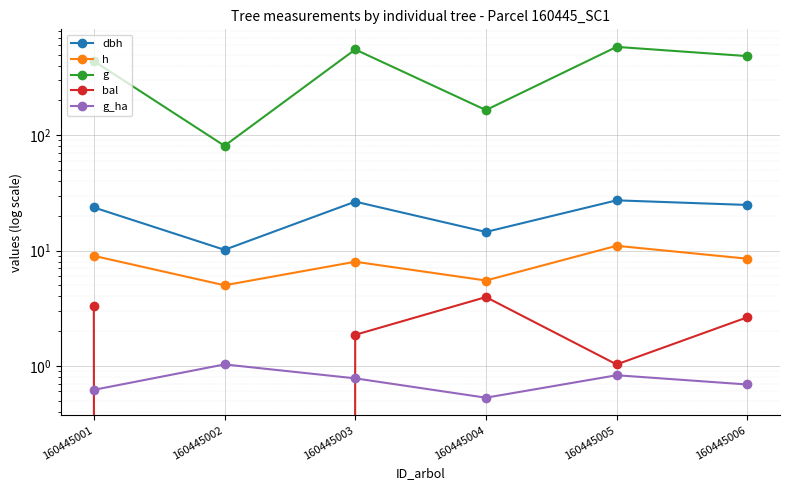

Reading right to left, extract all data points from this chart.

dbh: 160445006=24.9	160445005=27.2	160445004=14.5	160445003=26.6	160445002=10.2	160445001=23.6
h: 160445006=8.5	160445005=11.0	160445004=5.5	160445003=8.0	160445002=5.0	160445001=9.0
g: 160445006=485.0	160445005=583.2	160445004=165.1	160445003=553.6	160445002=80.9	160445001=439.3
bal: 160445006=2.6	160445005=1.0	160445004=4.0	160445003=1.9	160445002=0.0	160445001=3.3
g_ha: 160445006=0.7	160445005=0.8	160445004=0.5	160445003=0.8	160445002=1.0	160445001=0.6